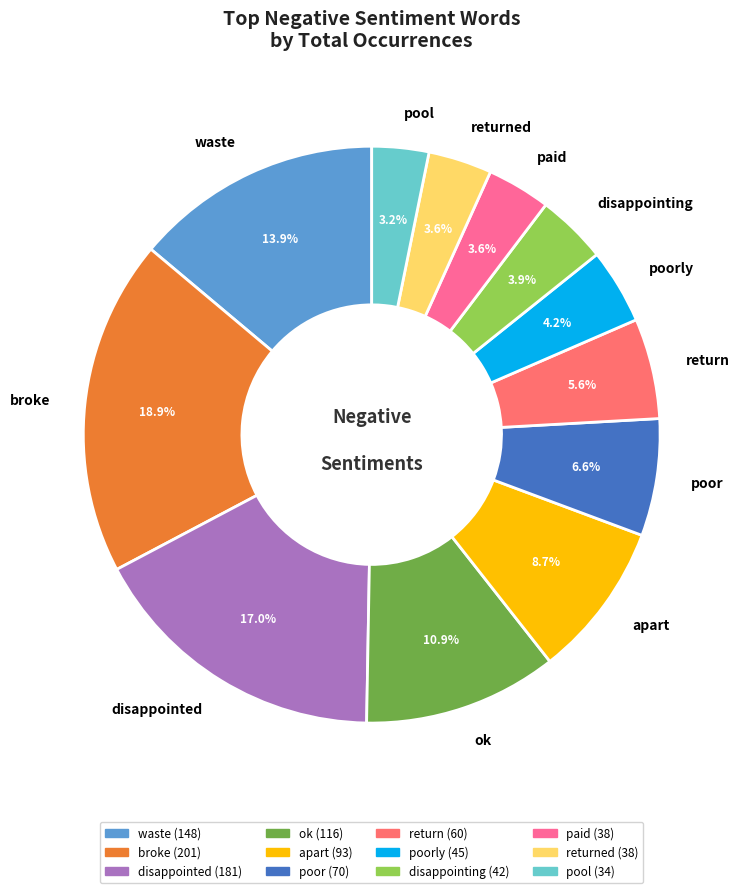

Approximately how many times larger is the value at ok compared to disappointing?

2.8